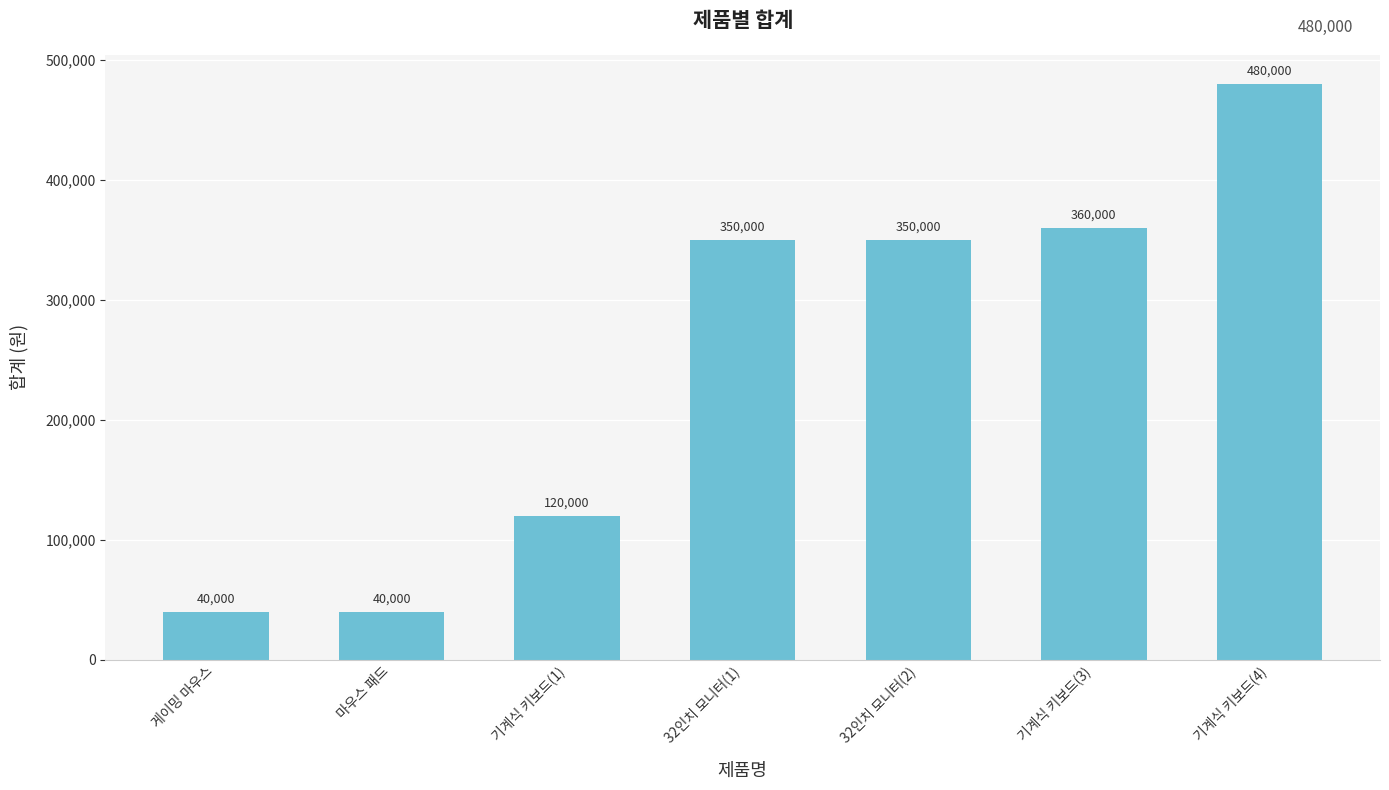

What value does the data have at 32인치 모니터(2), to the nearest 100?

350000